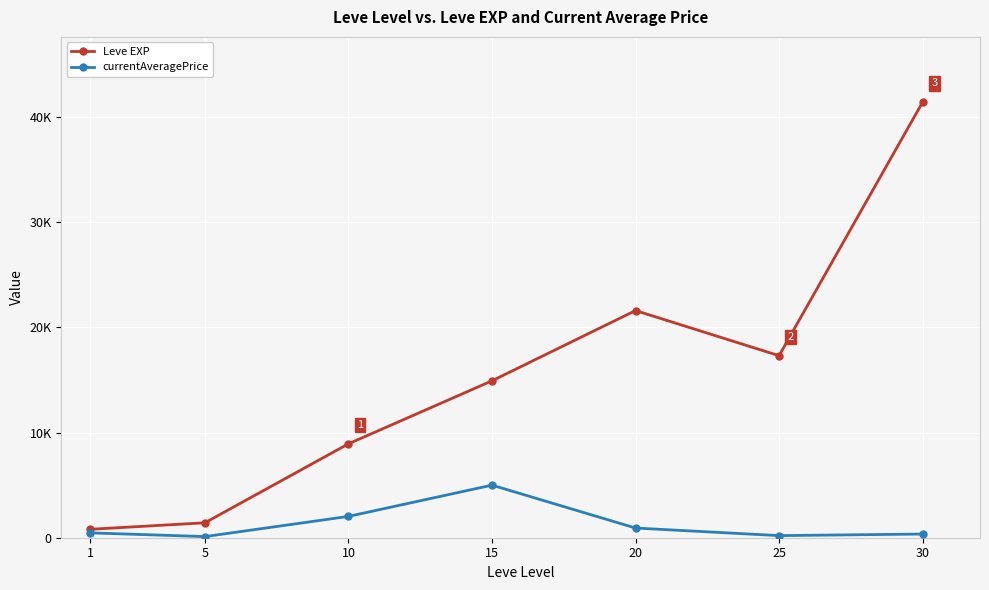

List the series in order of their overall mean, lowest first.

currentAveragePrice, Leve EXP